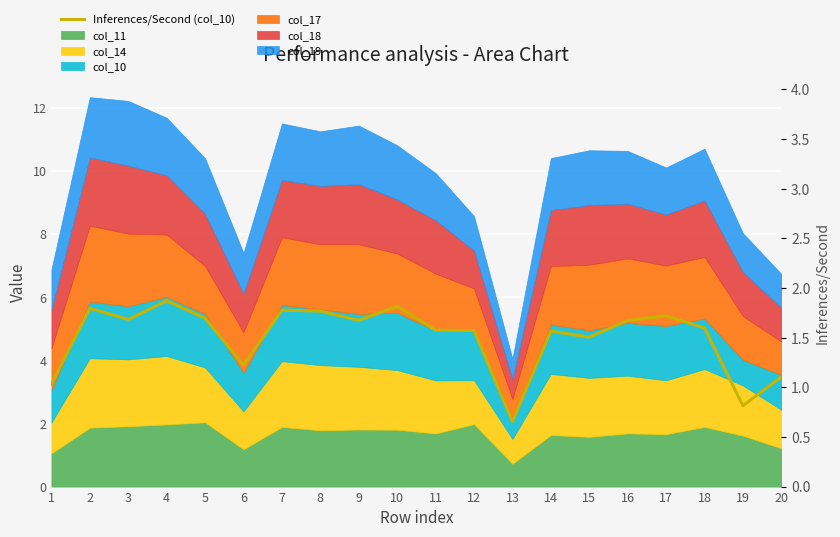

Reading right to left, list all the values displayed in this chart.

20=1.1	19=0.8	18=1.6	17=1.7	16=1.7	15=1.5	14=1.6	13=0.7	12=1.6	11=1.6	10=1.8	9=1.7	8=1.8	7=1.8	6=1.2	5=1.7	4=1.9	3=1.7	2=1.8	1=1.0